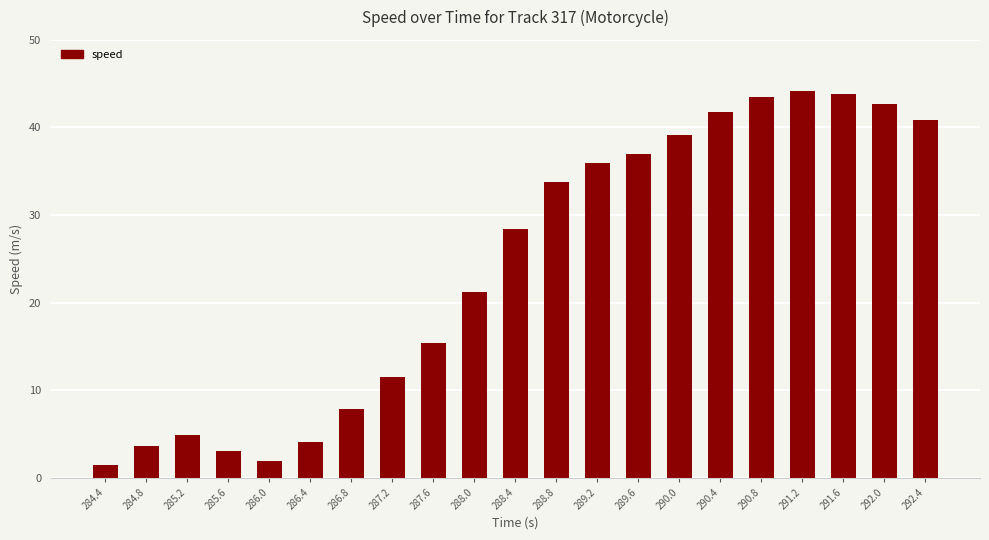

What is the difference between the maximum and second lowest values?

42.1